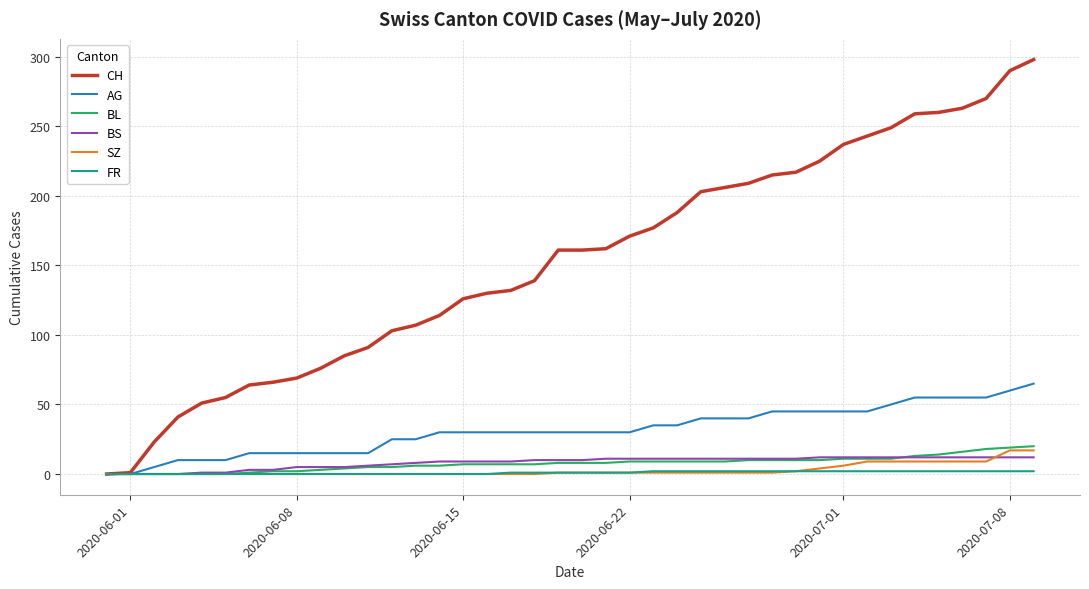

Which series has the largest total across all categories?

CH